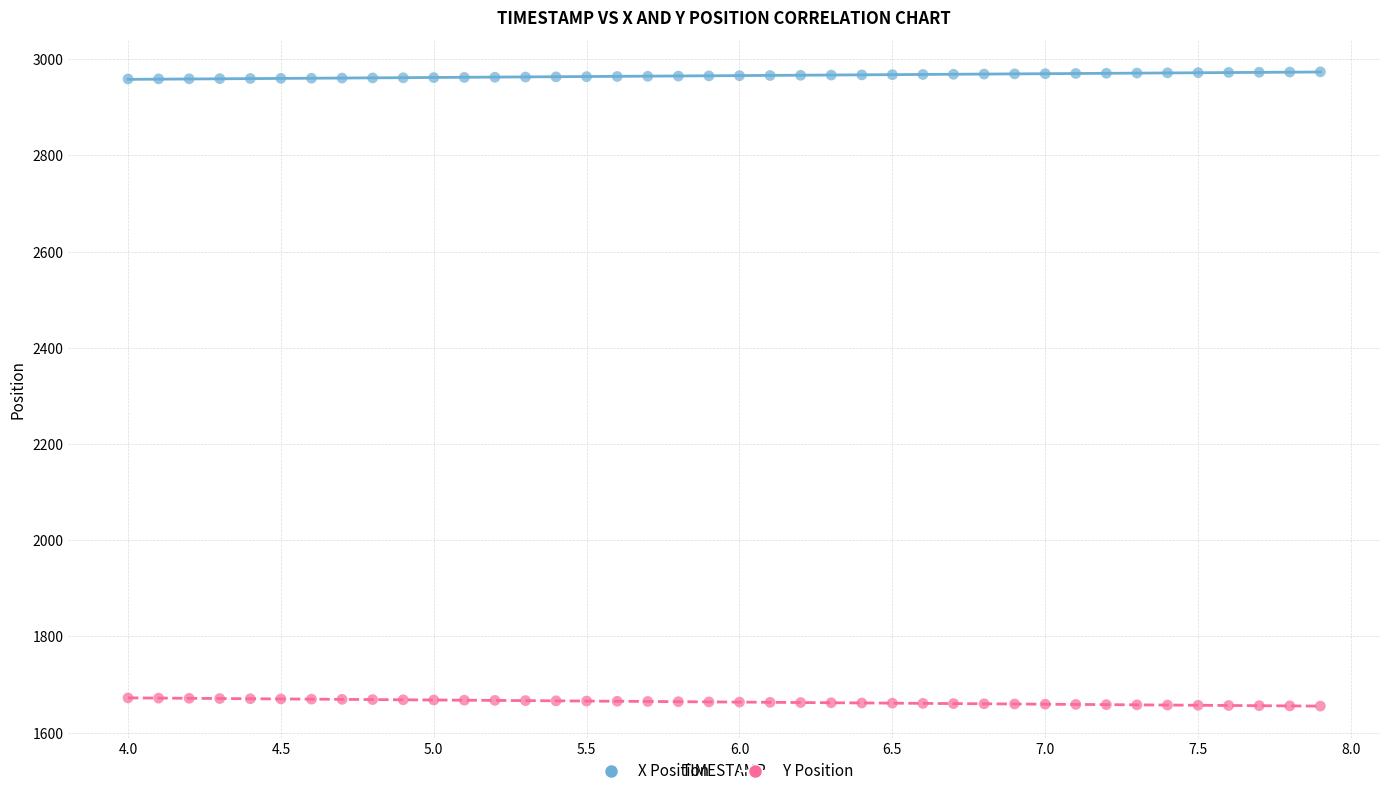

What are all the series names shown in the legend?

X Position, Y Position